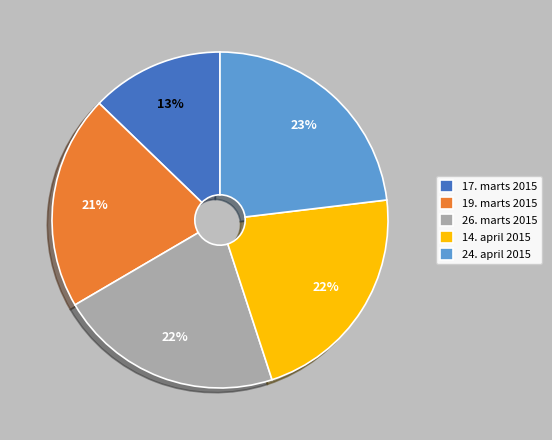

Approximately how many times larger is the value at 19. marts 2015 compared to 17. marts 2015?

1.6